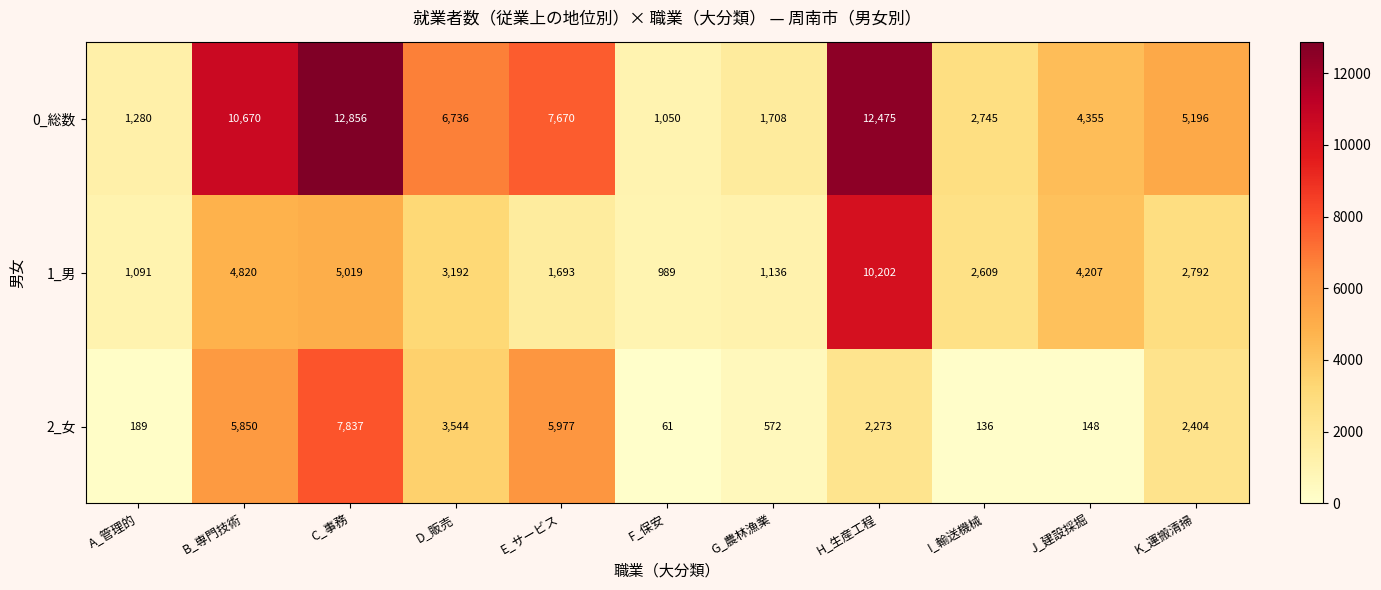

How many data points does each series have?

11